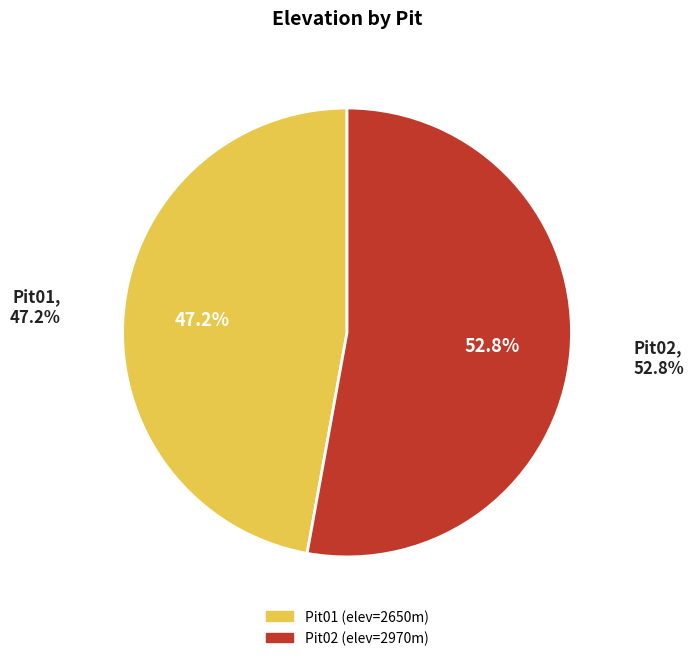

What is the ratio of the value at Pit01 to the value at Pit02?

0.9